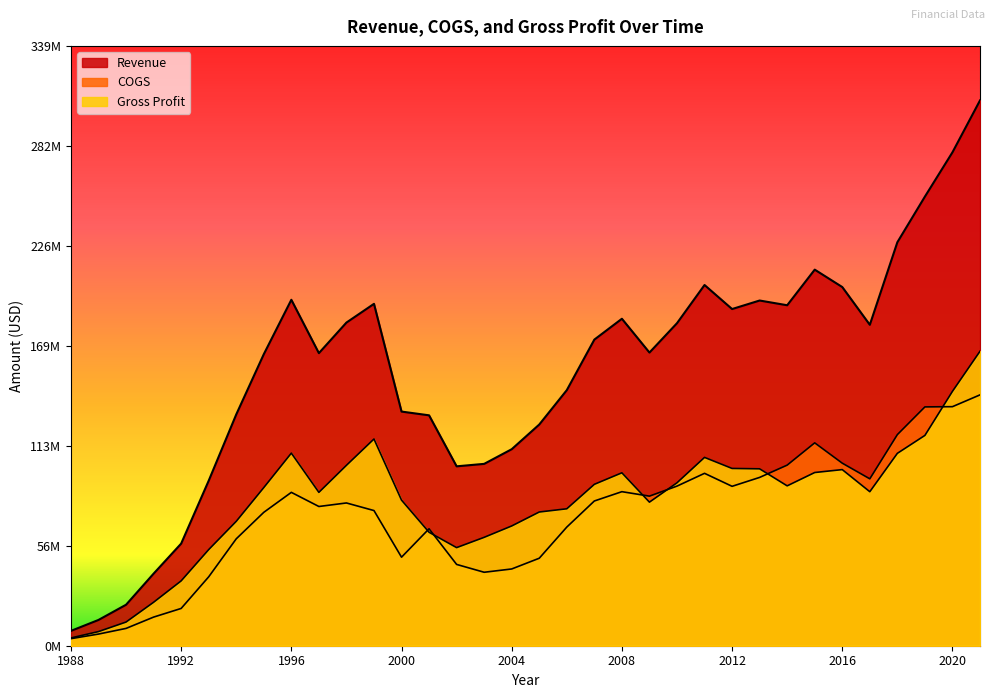

How many interior local peaks does the Gross Profit series have?

5